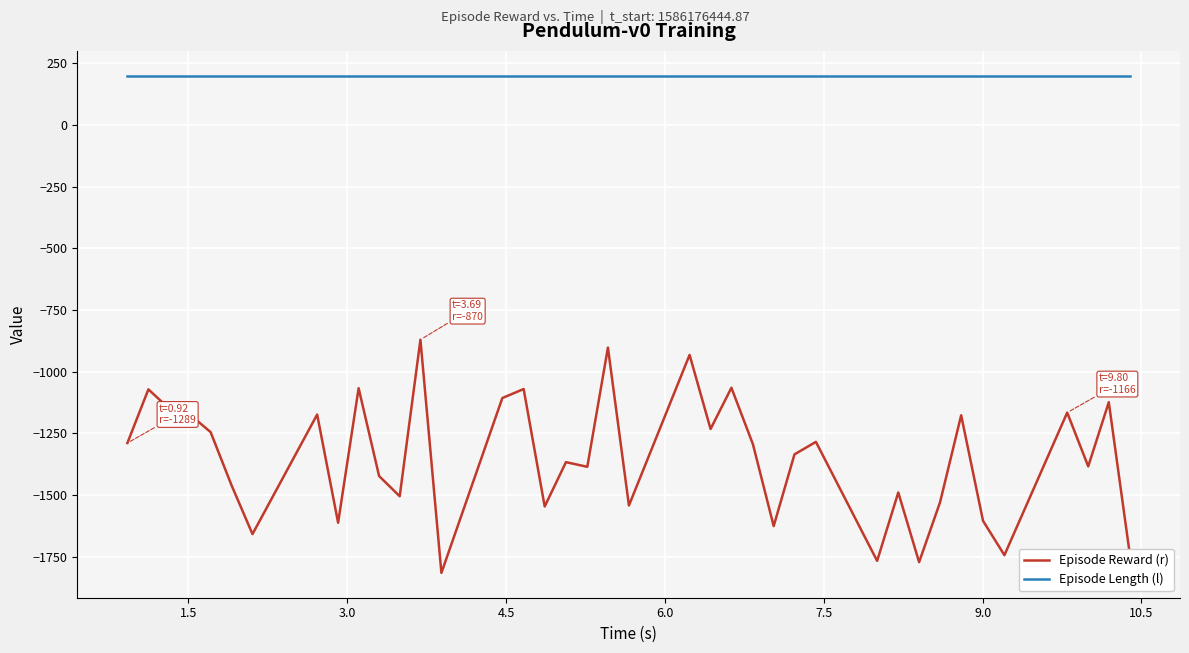

True or false: Episode Length (l) and Episode Reward (r) cross at least once.

False